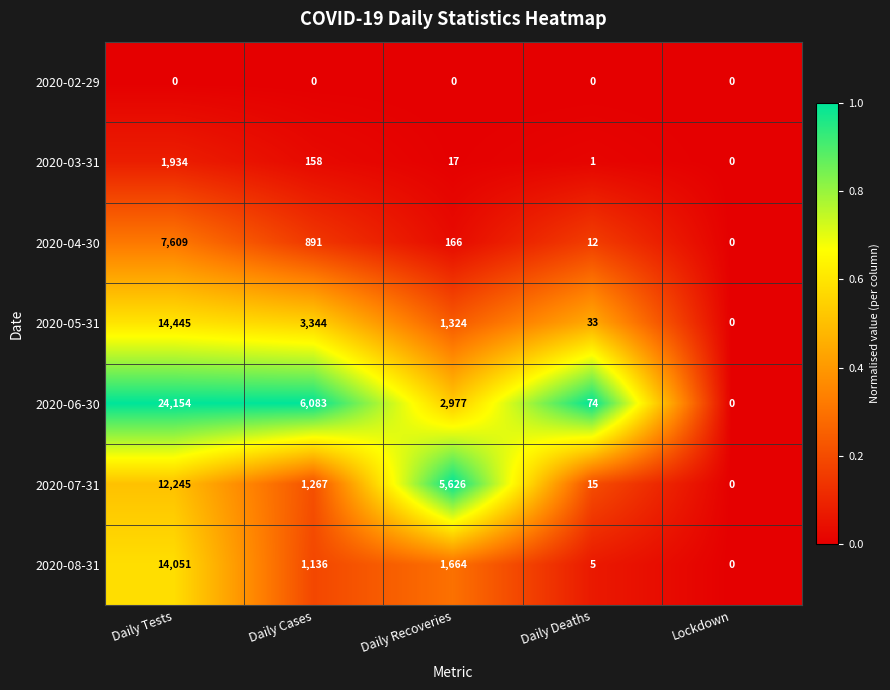

At which label does 2020-05-31 first exceed 1324?

Daily Tests